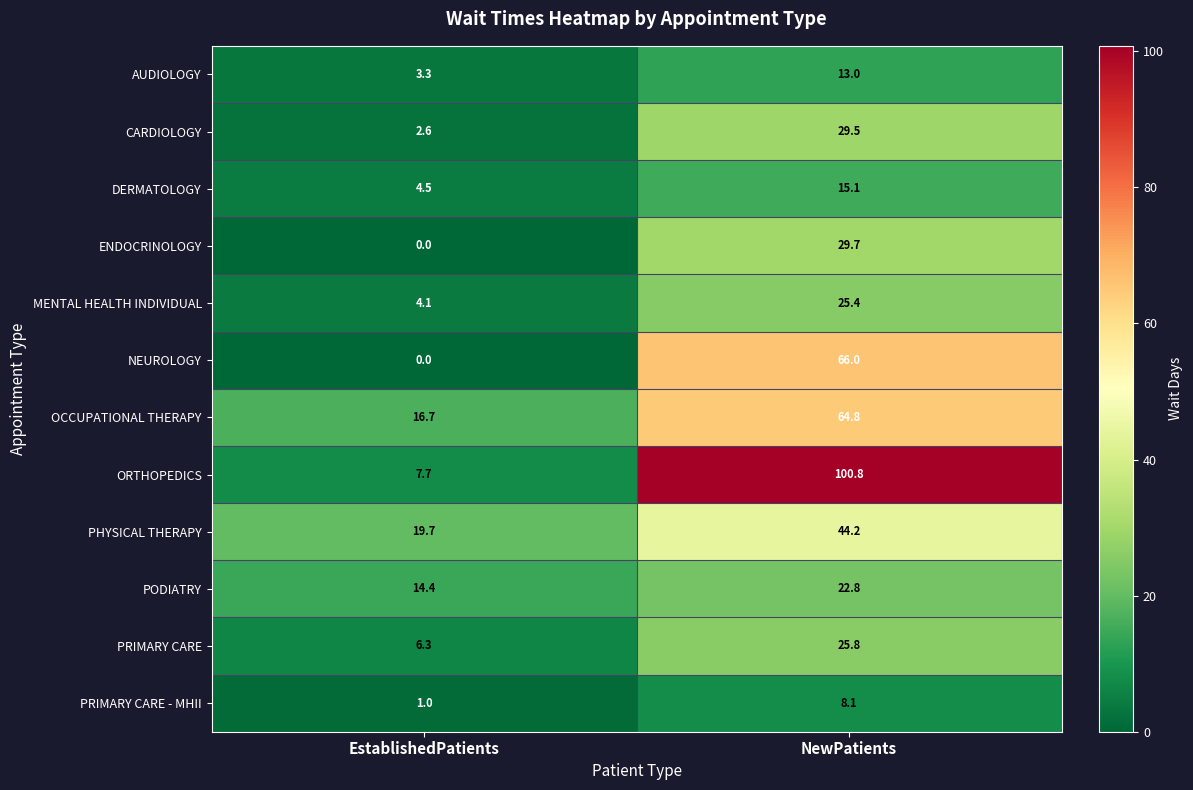

Is it true that PRIMARY CARE equals 6.3 at EstablishedPatients?

True